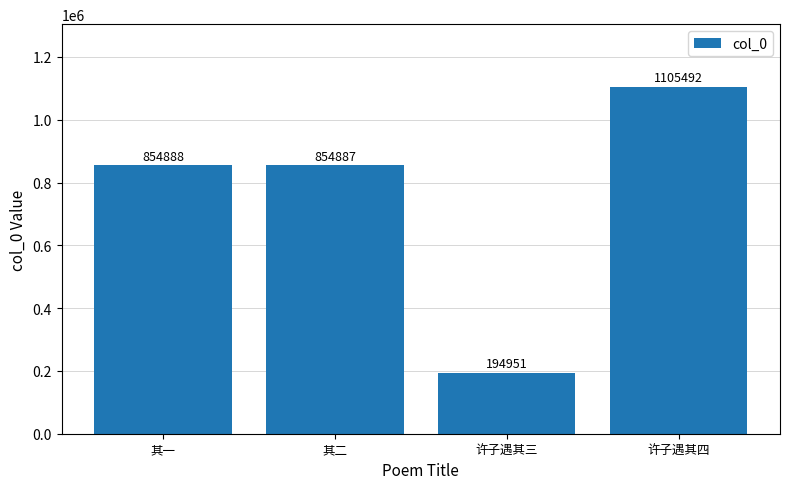

What is the difference between the second highest and second lowest values?

1